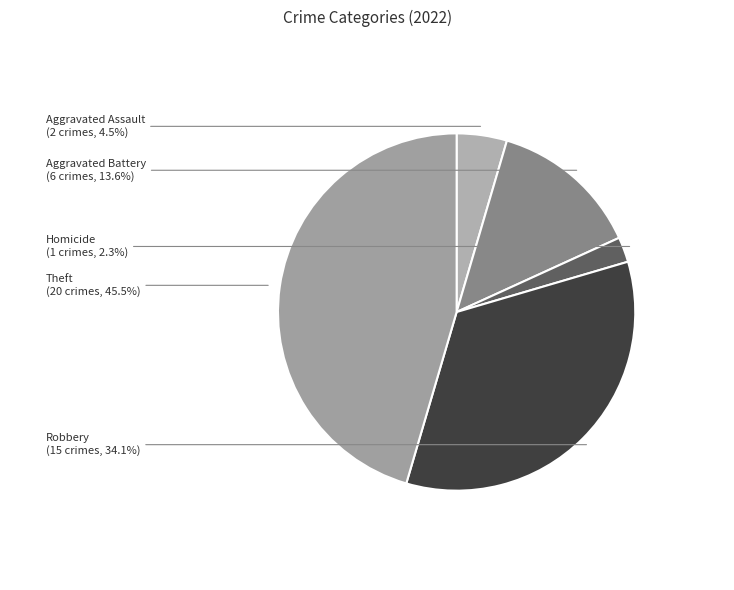

What percentage is NOT represented by Homicide?

97.7%